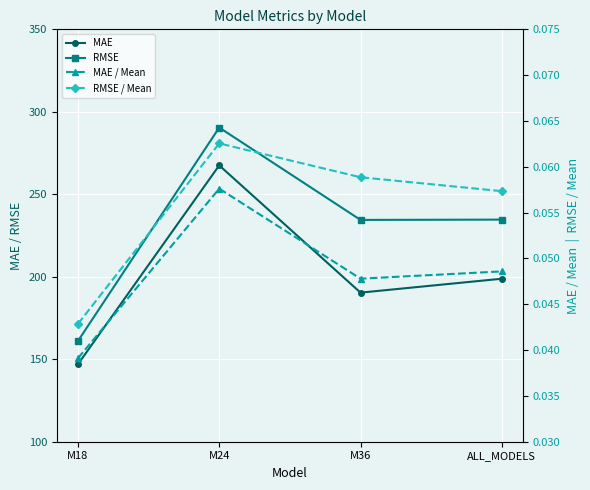

Reading right to left, what are all the values shown in this chart?

MAE: ALL_MODELS=198.8	M36=190.4	M24=267.5	M18=147.0
RMSE: ALL_MODELS=234.6	M36=234.5	M24=290.4	M18=161.0
MAE / Mean: ALL_MODELS=0.0	M36=0.0	M24=0.1	M18=0.0
RMSE / Mean: ALL_MODELS=0.1	M36=0.1	M24=0.1	M18=0.0